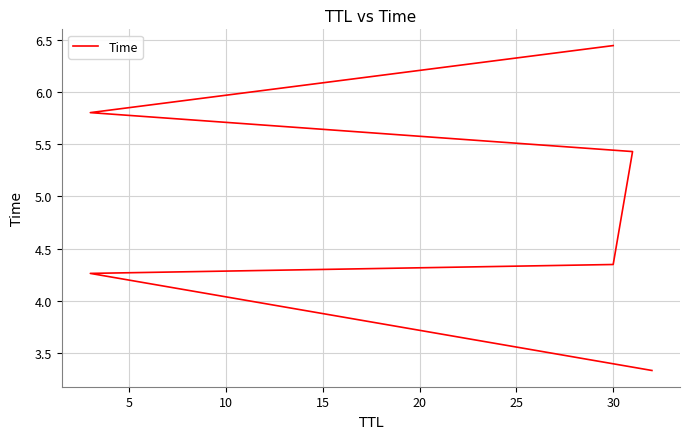

How many data points are less than 5?

3